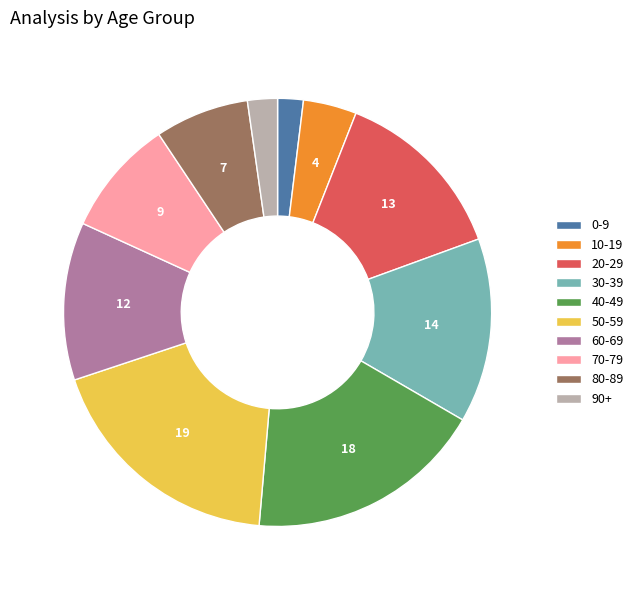

Combined, do 20-29 and 80-89 account for over 50%?

No